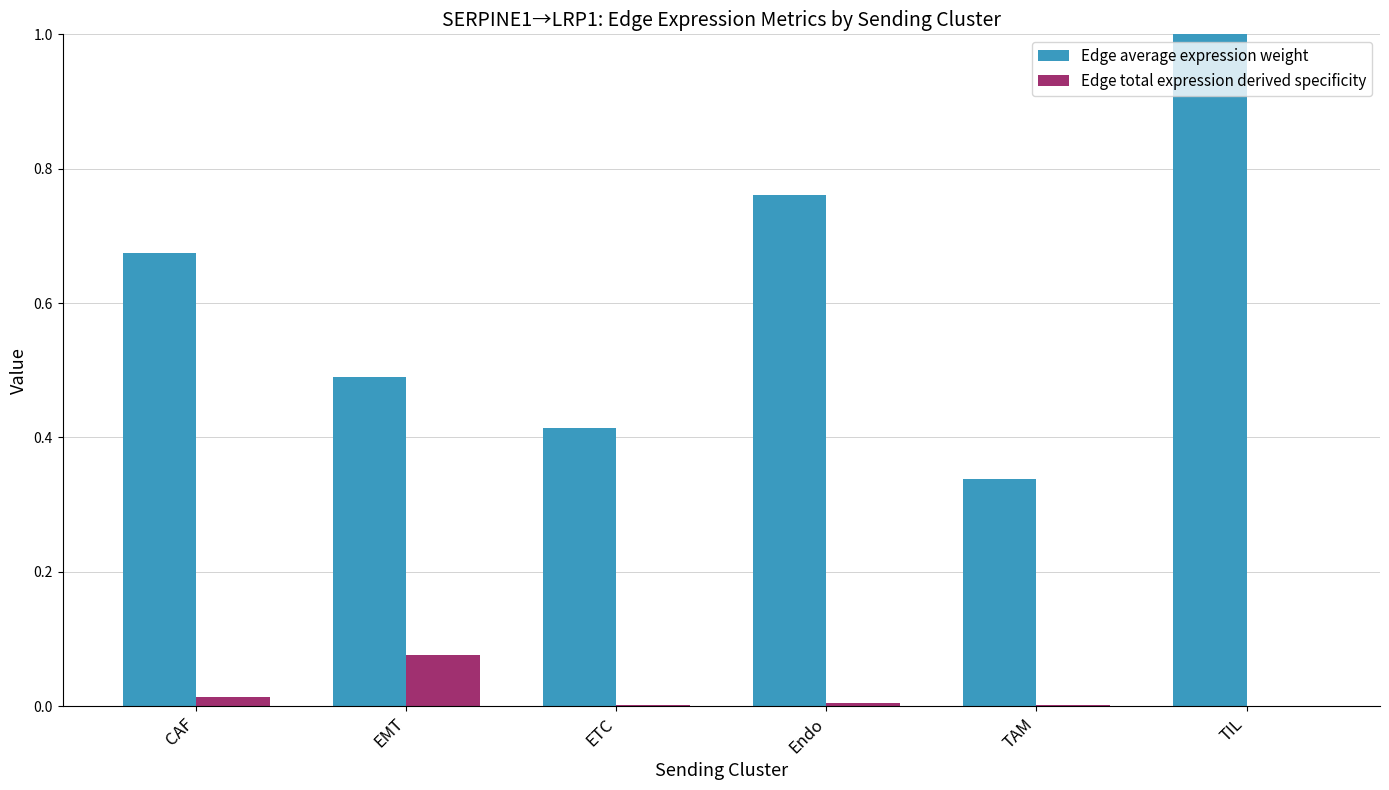

True or false: Edge average expression weight has a value of 0.5 at EMT.

True